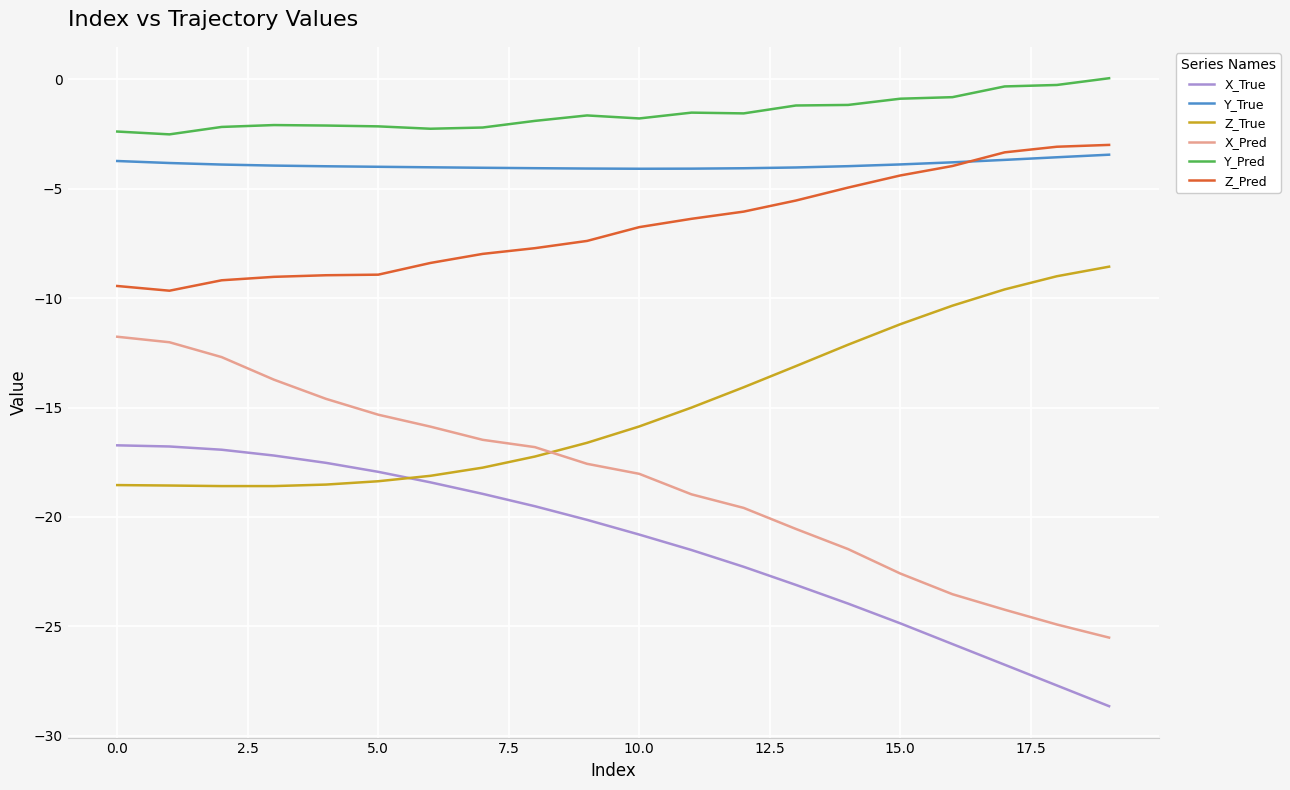

What are all the series names shown in the legend?

X_True, Y_True, Z_True, X_Pred, Y_Pred, Z_Pred